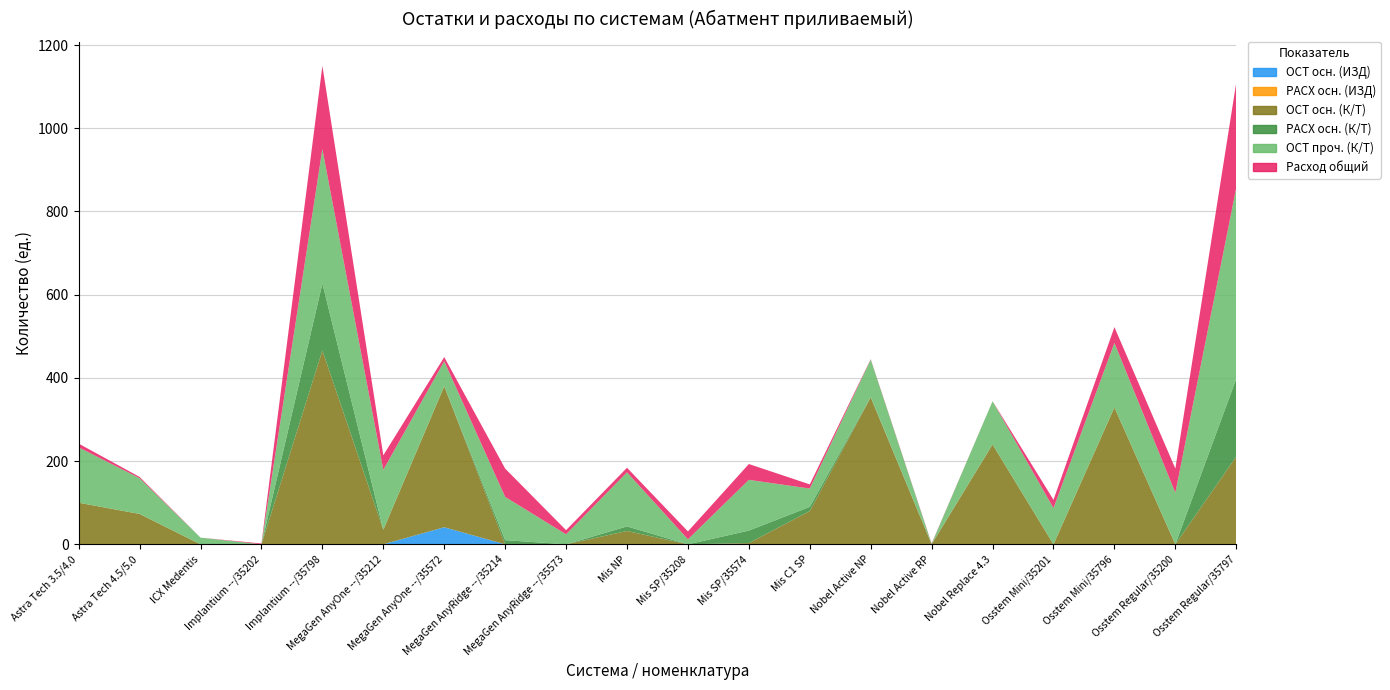

Reading left to right, what are all the values shown in this chart?

ОСТ осн. (ИЗД): Astra Tech 3.5/4.0=0	Astra Tech 4.5/5.0=0	ICX Medentis=0	Implantium --/35202=0	Implantium --/35798=0	MegaGen AnyOne --/35212=0	MegaGen AnyOne --/35572=41	MegaGen AnyRidge --/35214=0	MegaGen AnyRidge --/35573=0	Mis NP=0	Mis SP/35208=0	Mis SP/35574=0	Mis C1 SP=0	Nobel Active NP=0	Nobel Active RP=0	Nobel Replace 4.3=0	Osstem Mini/35201=0	Osstem Mini/35796=0	Osstem Regular/35200=0	Osstem Regular/35797=0
РАСХ осн. (ИЗД): Astra Tech 3.5/4.0=0	Astra Tech 4.5/5.0=0	ICX Medentis=0	Implantium --/35202=0	Implantium --/35798=0	MegaGen AnyOne --/35212=0	MegaGen AnyOne --/35572=0	MegaGen AnyRidge --/35214=0	MegaGen AnyRidge --/35573=0	Mis NP=0	Mis SP/35208=0	Mis SP/35574=0	Mis C1 SP=0	Nobel Active NP=0	Nobel Active RP=0	Nobel Replace 4.3=0	Osstem Mini/35201=0	Osstem Mini/35796=0	Osstem Regular/35200=0	Osstem Regular/35797=0
ОСТ осн. (К/Т): Astra Tech 3.5/4.0=100	Astra Tech 4.5/5.0=73	ICX Medentis=0	Implantium --/35202=0	Implantium --/35798=466	MegaGen AnyOne --/35212=35	MegaGen AnyOne --/35572=339	MegaGen AnyRidge --/35214=0	MegaGen AnyRidge --/35573=0	Mis NP=32	Mis SP/35208=0	Mis SP/35574=3	Mis C1 SP=80	Nobel Active NP=353	Nobel Active RP=0	Nobel Replace 4.3=240	Osstem Mini/35201=0	Osstem Mini/35796=329	Osstem Regular/35200=0	Osstem Regular/35797=211
РАСХ осн. (К/Т): Astra Tech 3.5/4.0=0	Astra Tech 4.5/5.0=0	ICX Medentis=0	Implantium --/35202=0	Implantium --/35798=161	MegaGen AnyOne --/35212=0	MegaGen AnyOne --/35572=0	MegaGen AnyRidge --/35214=10	MegaGen AnyRidge --/35573=0	Mis NP=11	Mis SP/35208=0	Mis SP/35574=30	Mis C1 SP=10	Nobel Active NP=1	Nobel Active RP=1	Nobel Replace 4.3=0	Osstem Mini/35201=0	Osstem Mini/35796=0	Osstem Regular/35200=0	Osstem Regular/35797=187
ОСТ проч. (К/Т): Astra Tech 3.5/4.0=133	Astra Tech 4.5/5.0=86	ICX Medentis=16	Implantium --/35202=0	Implantium --/35798=323	MegaGen AnyOne --/35212=144	MegaGen AnyOne --/35572=60	MegaGen AnyRidge --/35214=104	MegaGen AnyRidge --/35573=24	Mis NP=130	Mis SP/35208=12	Mis SP/35574=122	Mis C1 SP=44	Nobel Active NP=90	Nobel Active RP=0	Nobel Replace 4.3=104	Osstem Mini/35201=87	Osstem Mini/35796=155	Osstem Regular/35200=124	Osstem Regular/35797=459
Расход общий: Astra Tech 3.5/4.0=9	Astra Tech 4.5/5.0=3	ICX Medentis=0	Implantium --/35202=2	Implantium --/35798=200	MegaGen AnyOne --/35212=35	MegaGen AnyOne --/35572=10	MegaGen AnyRidge --/35214=68	MegaGen AnyRidge --/35573=10	Mis NP=11	Mis SP/35208=19	Mis SP/35574=38	Mis C1 SP=10	Nobel Active NP=1	Nobel Active RP=1	Nobel Replace 4.3=0	Osstem Mini/35201=20	Osstem Mini/35796=38	Osstem Regular/35200=58	Osstem Regular/35797=253